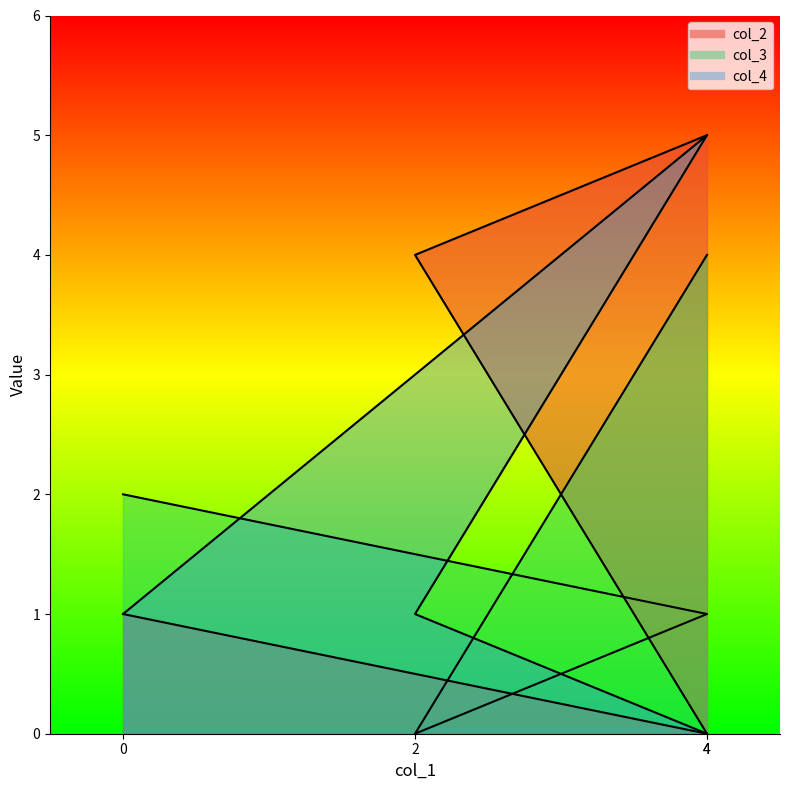

What is the maximum value for col_3?

4